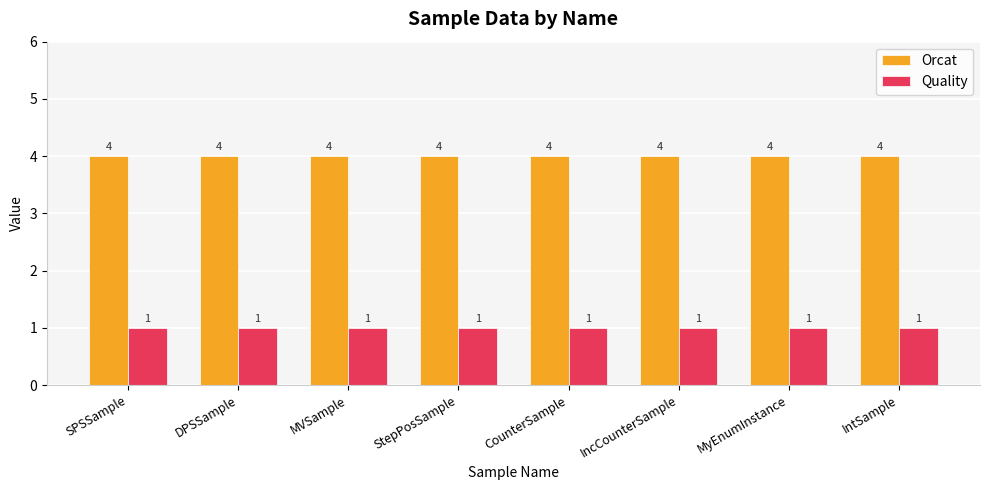

What is the label of the 3rd bar from the left?

MVSample